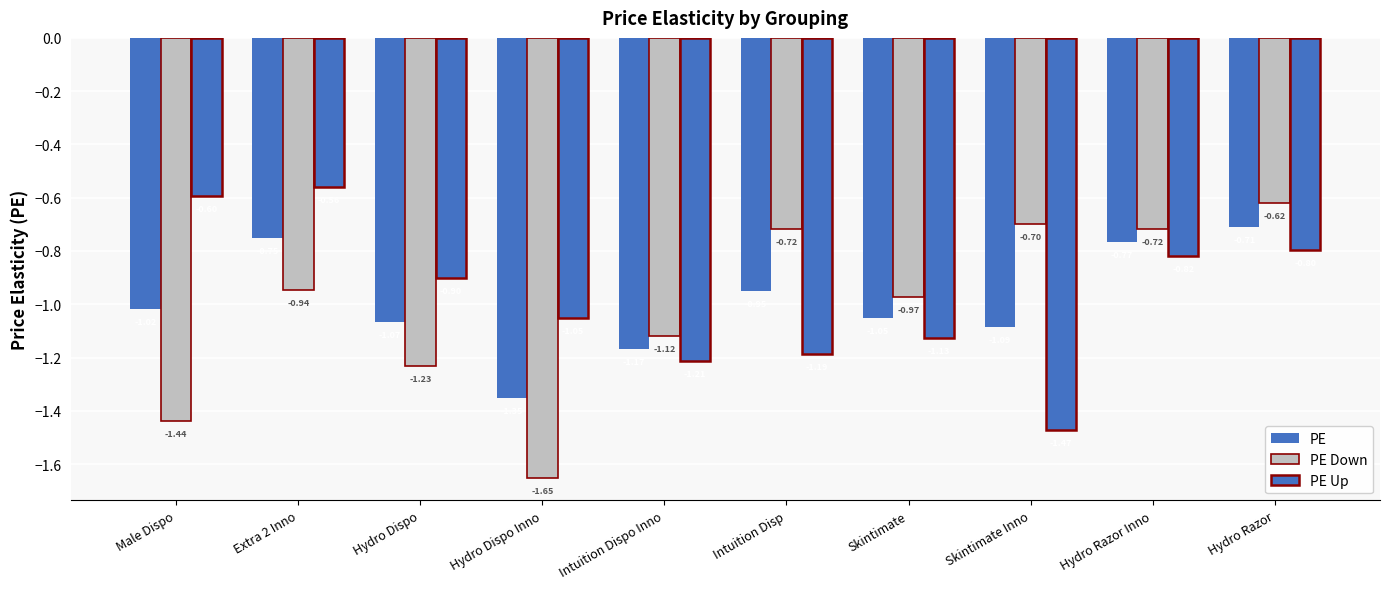

Rank the series at Hydro Razor Inno from lowest to highest value.

PE Up, PE, PE Down